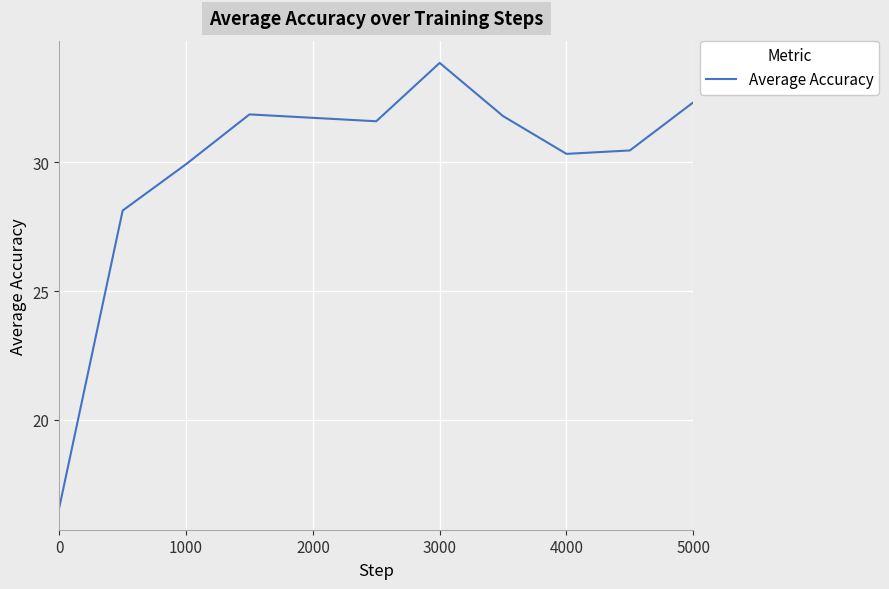

What is the difference between the maximum and minimum values?

17.3